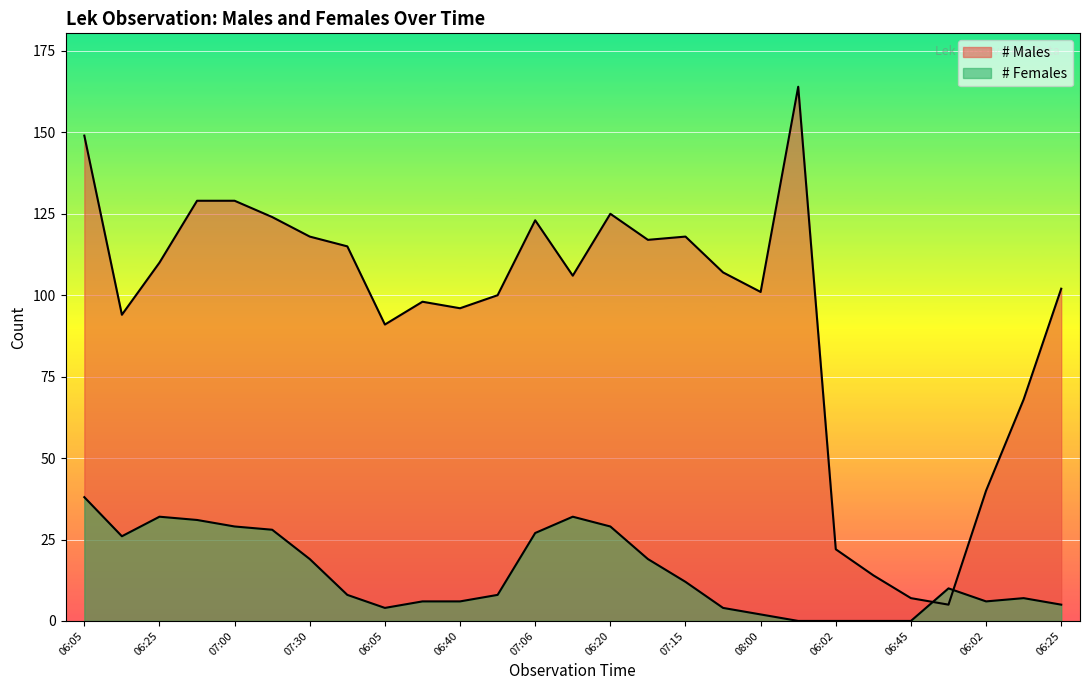

True or false: the data shows 17 at 06:16.

False